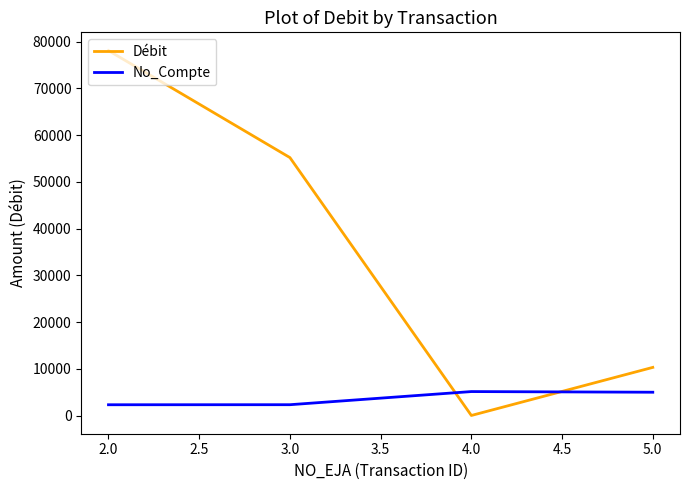

Rank the categories by Débit value from lowest to highest.

4.0, 5.0, 3.0, 2.0